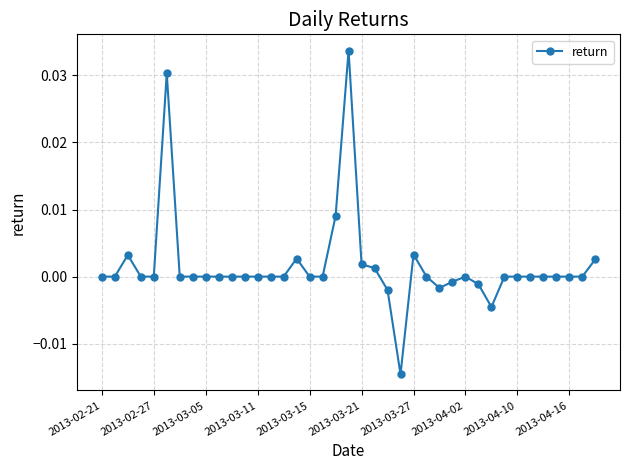

True or false: there are more than 0 points higher than both neighbors.

True